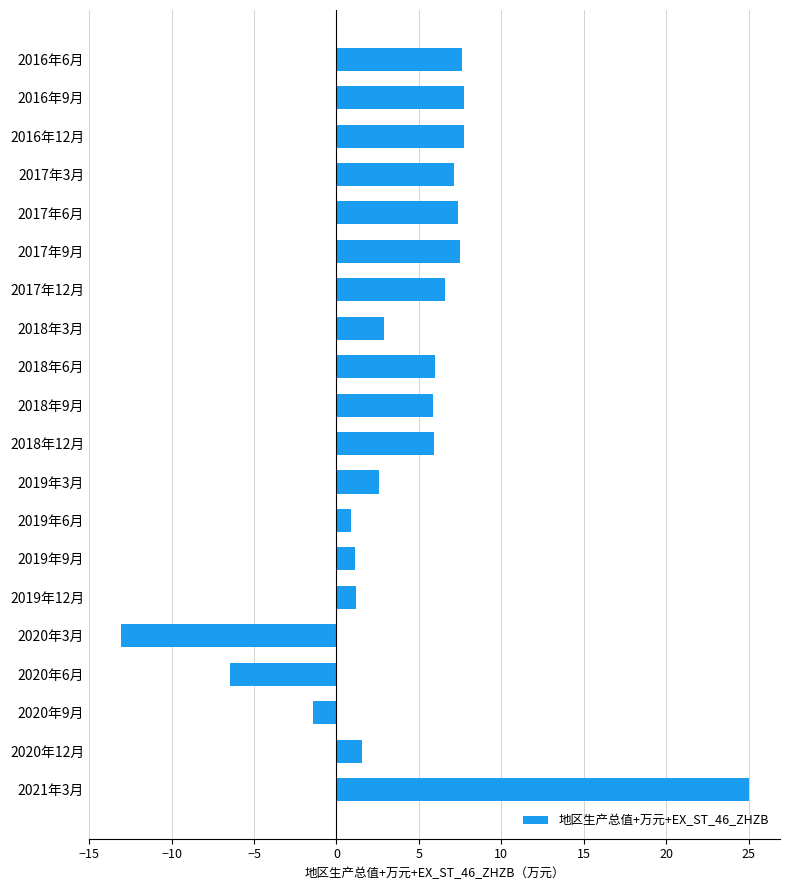

Which label corresponds to the largest value in the chart?

2021年3月